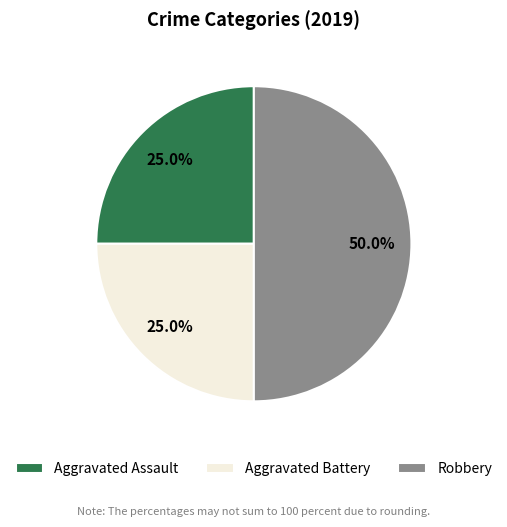

Which category has the biggest portion of the pie?

Robbery